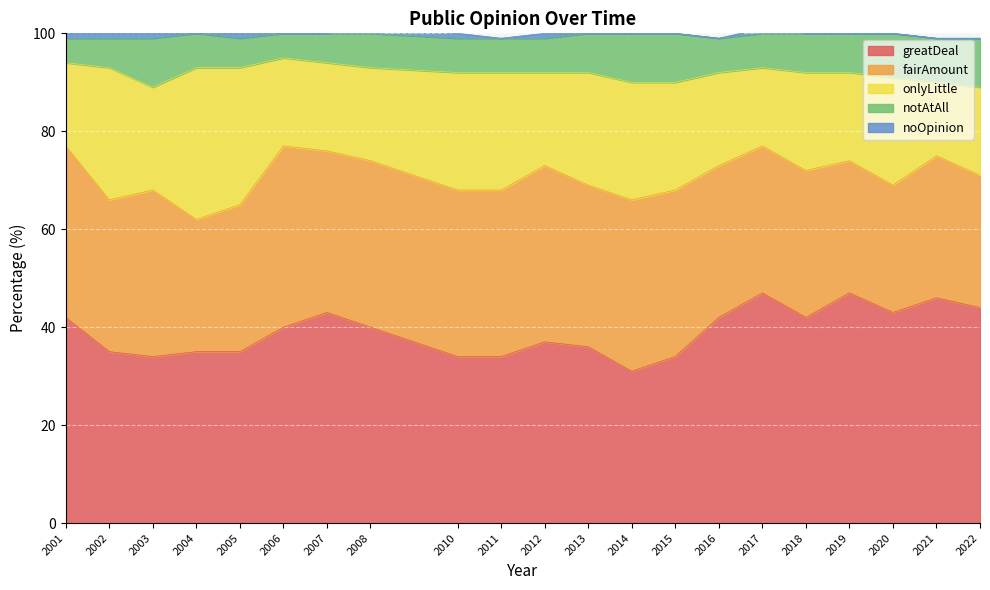

What is the highest value of the greatDeal series?

47